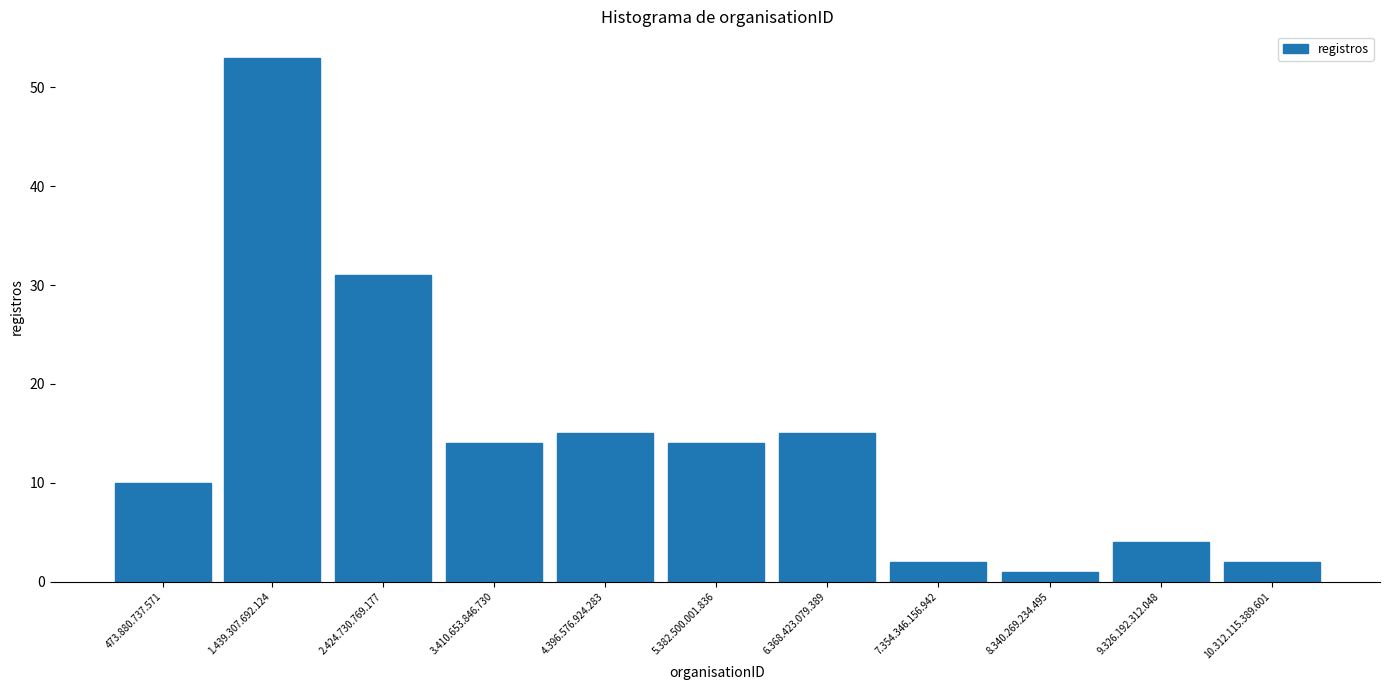

Reading left to right, transcribe all the data shown in this chart.

10	53	31	14	15	14	15	2	1	4	2